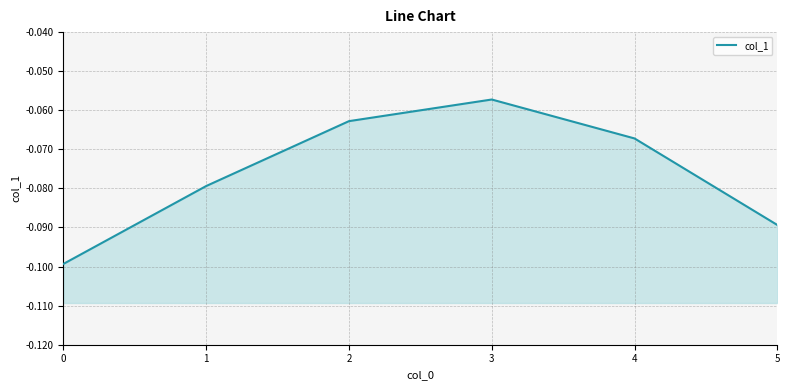

The value at 5 is -0.1. True or false?

True